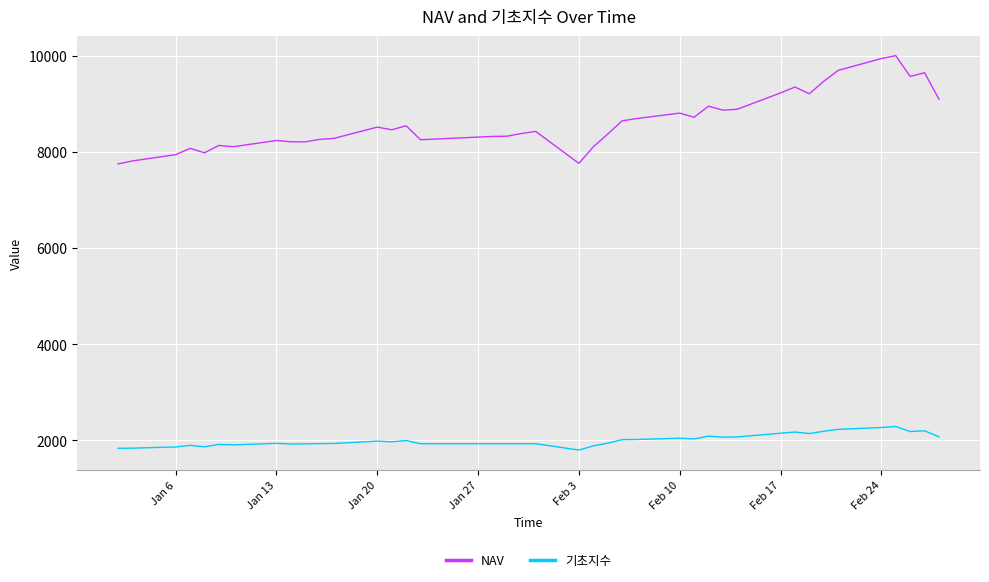

What is the lowest value of the 기초지수 series?

1795.8